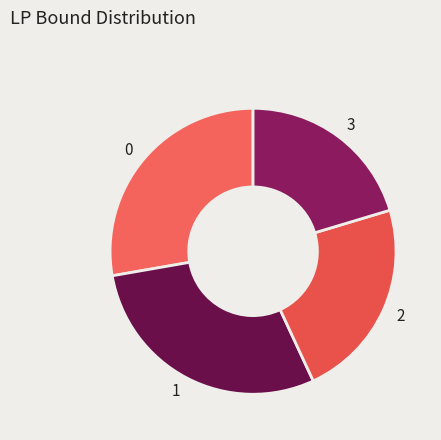

Count the number of slices in the pie.

4